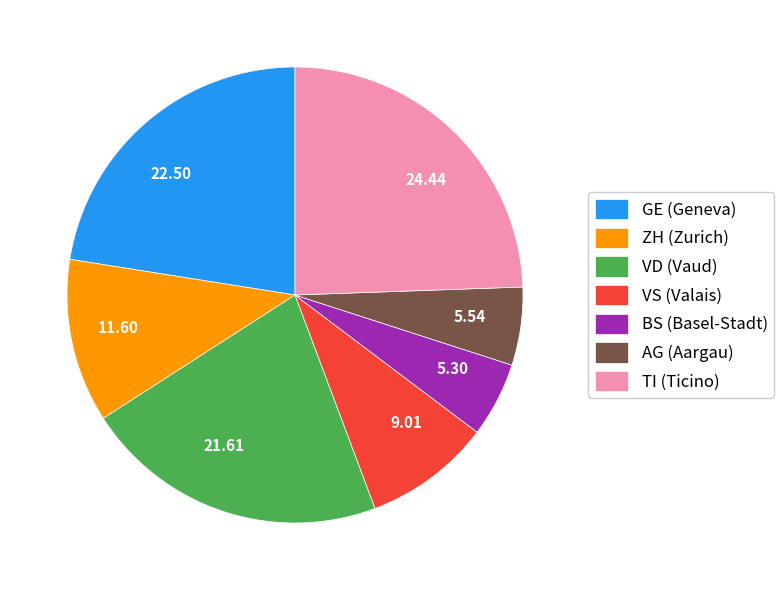

Does any single category account for the majority?

No